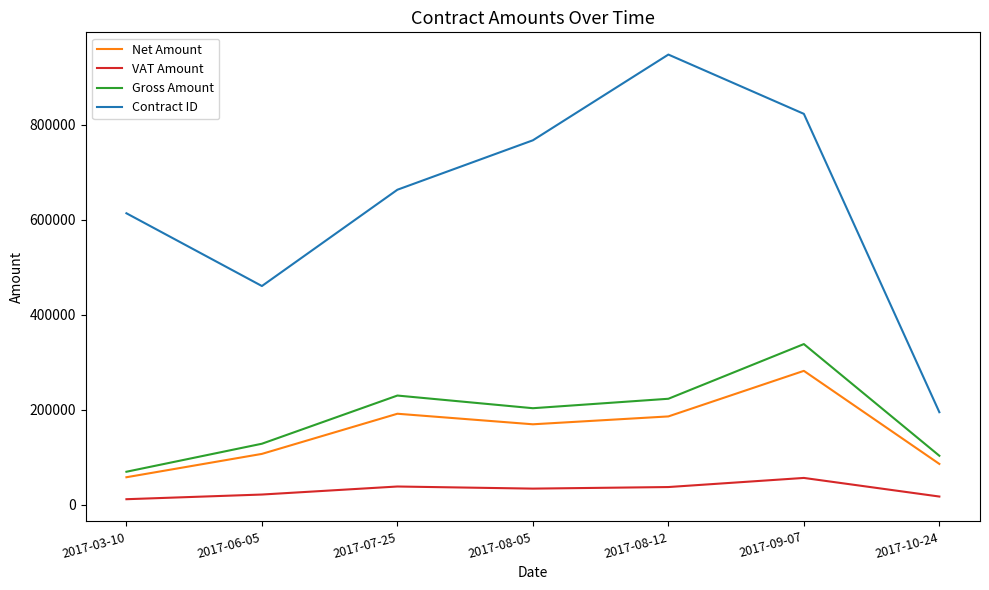

At which category does Net Amount reach its first local valley?

2017-08-05